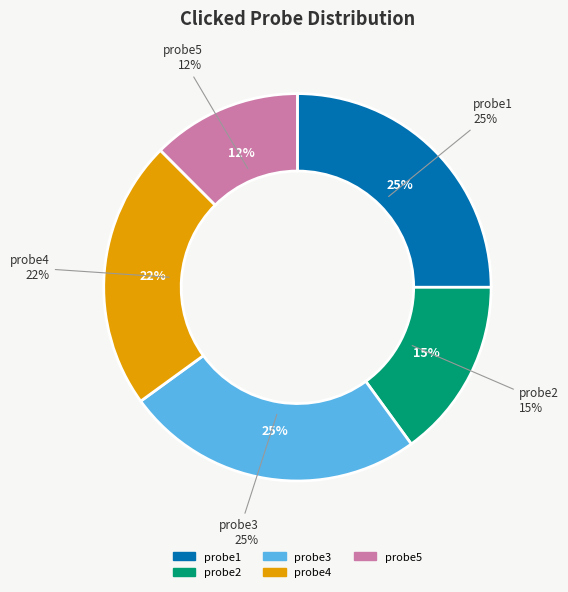

Does any single category account for the majority?

No